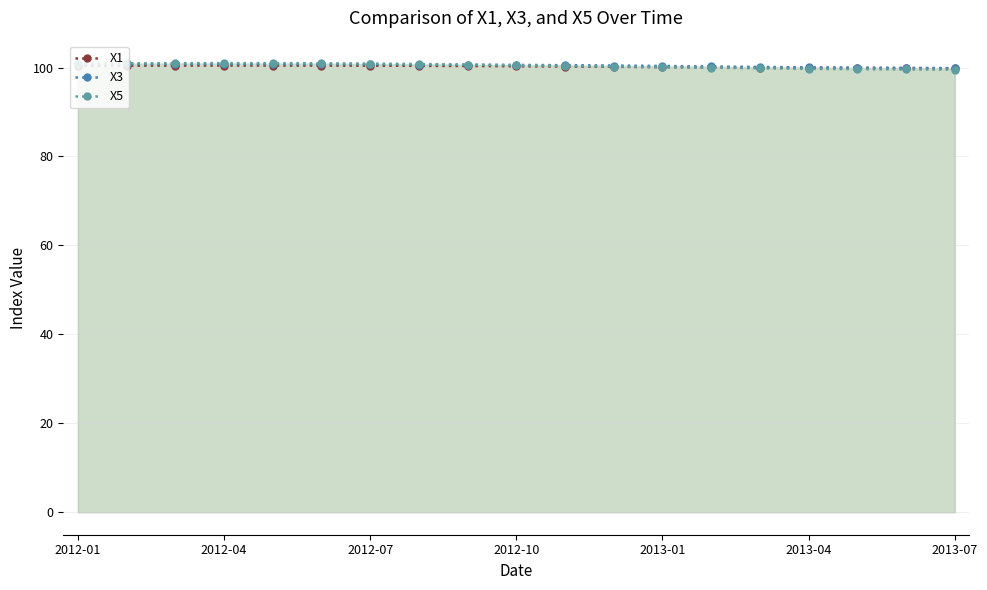

The X5 series shows 156.9 at 2012-10. True or false?

False